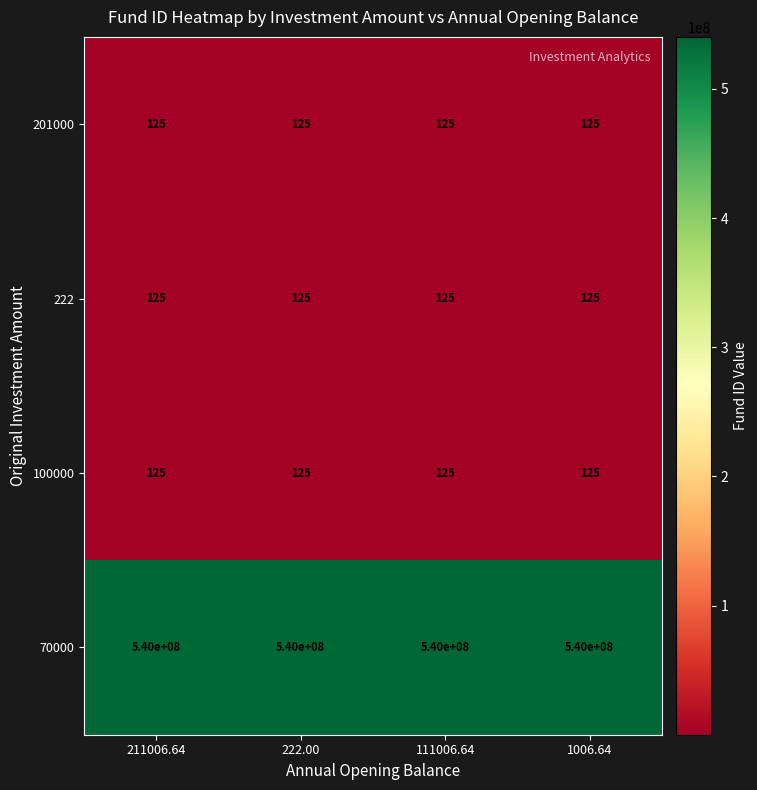

What is the difference between the highest and lowest values at 211006.64?

539999875